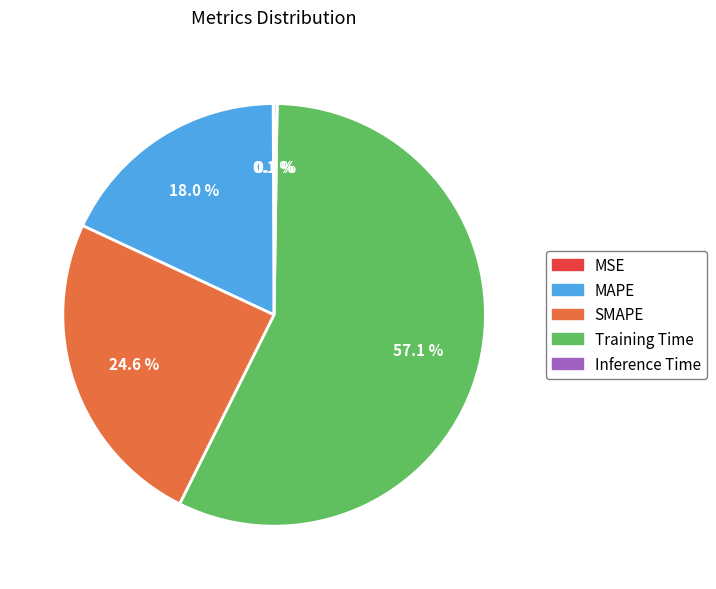

To the nearest percent, what is the difference between the largest and smallest slice percentages?

57%